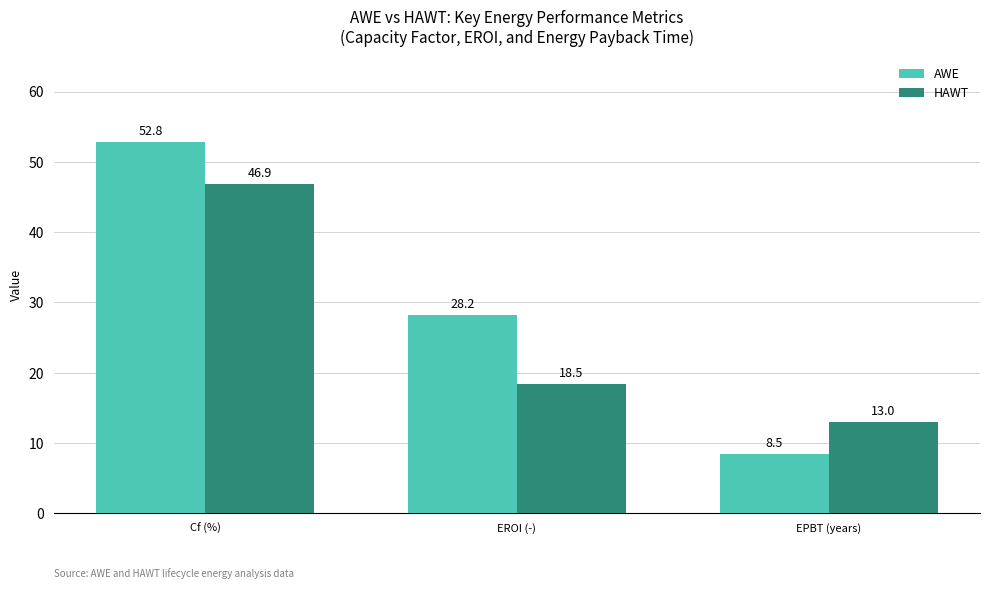

What is the difference between the second highest and minimum values in the HAWT series?

5.5